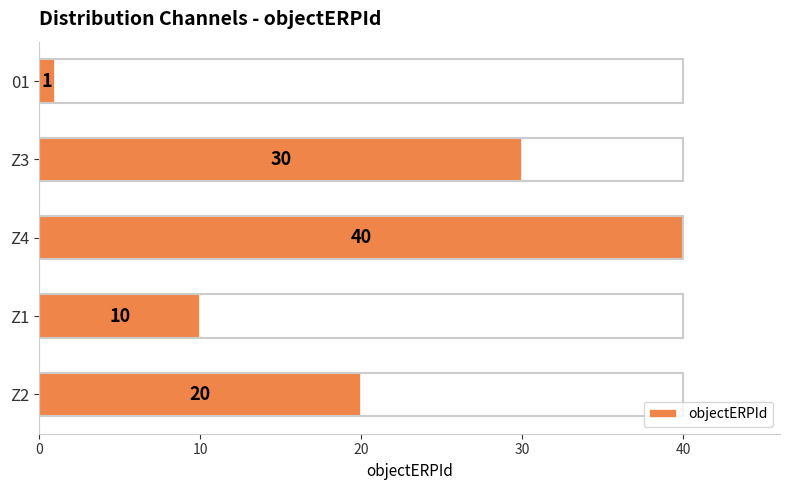

What is the change in value from Z2 to 01?

-19